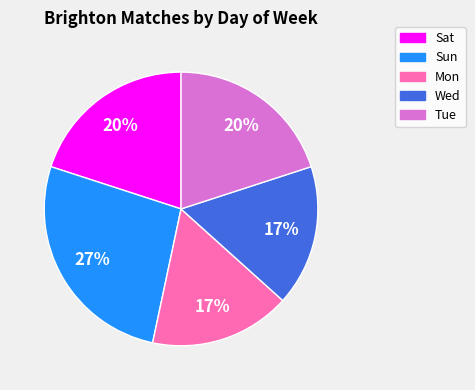

To the nearest percent, what is the combined percentage of Mon and Tue?

37%